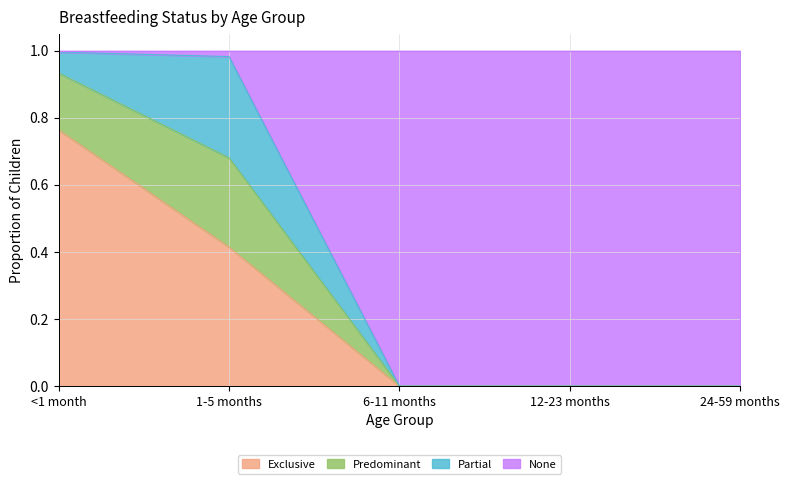

Is it true that Exclusive equals 0.0 at 12-23 months?

True